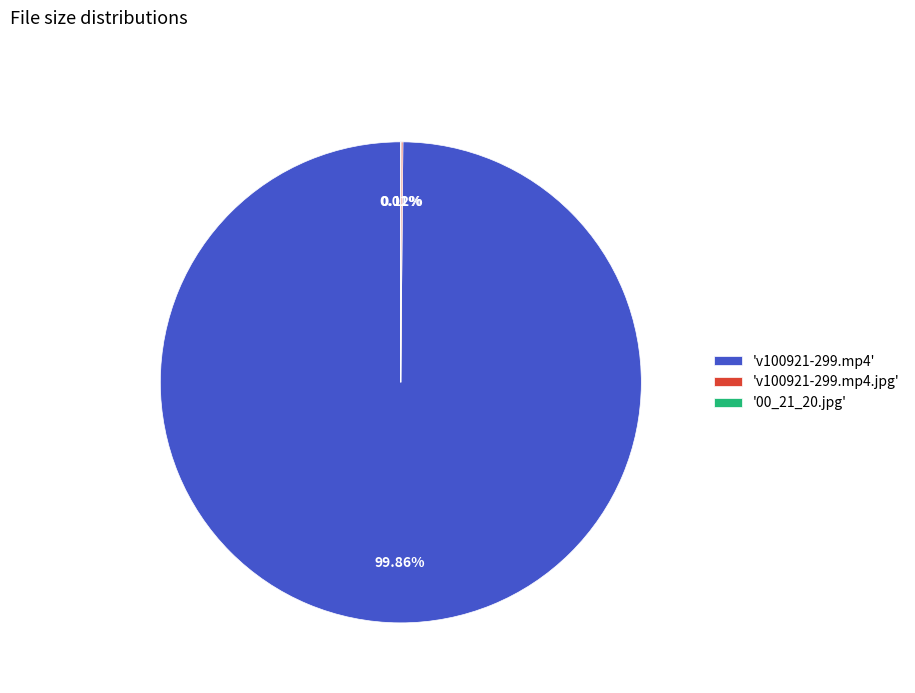

Does 'v100921-299.mp4' account for over 50% of the chart?

Yes